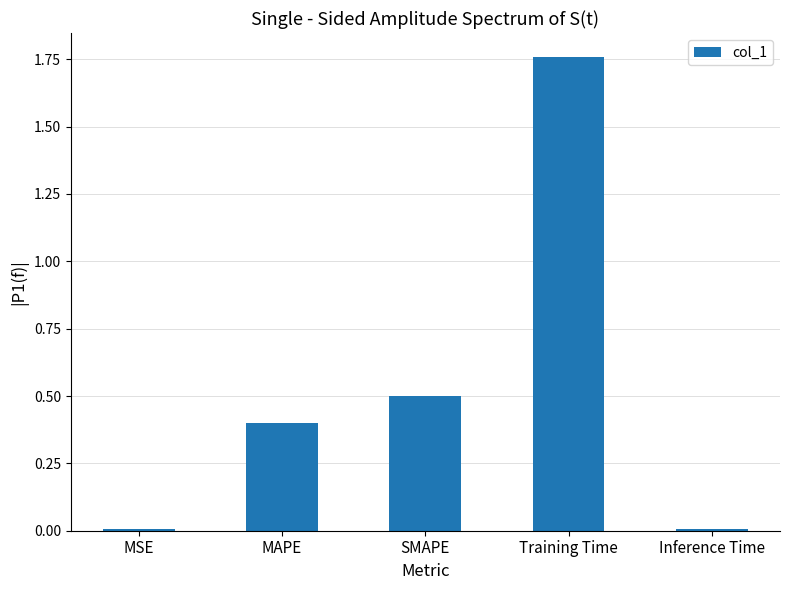

True or false: the data shows 0.1 at SMAPE.

False